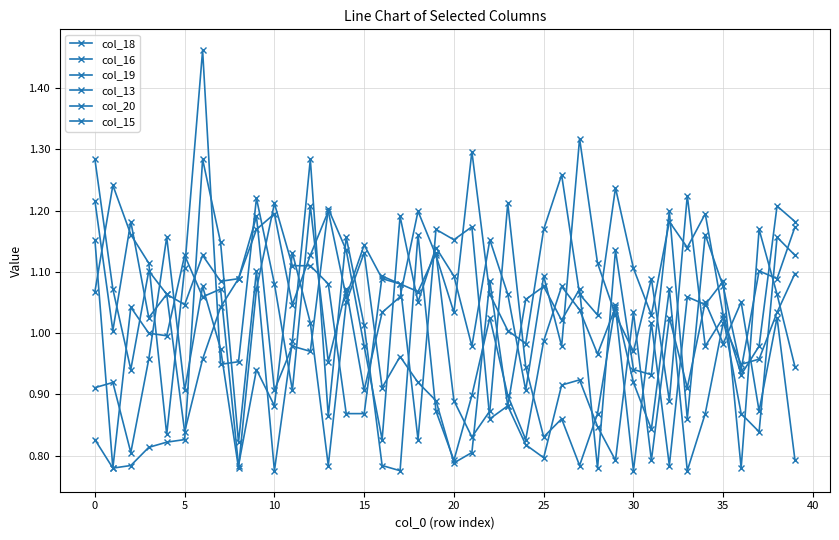

What is the value of the col_18 point at the 36th from the left?

1.1